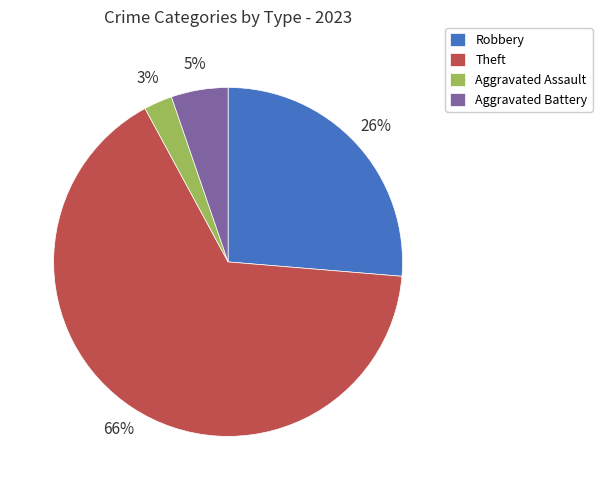

To the nearest percent, what is the difference between the Aggravated Battery and Robbery slice percentages?

21%